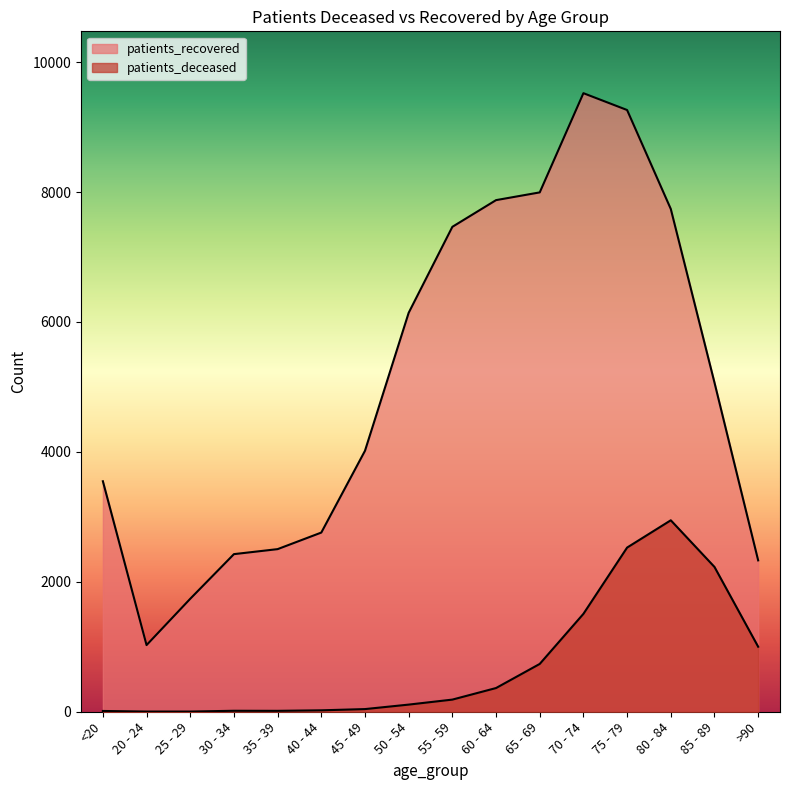

At which category does the chart reach its minimum across all series?

20 - 24